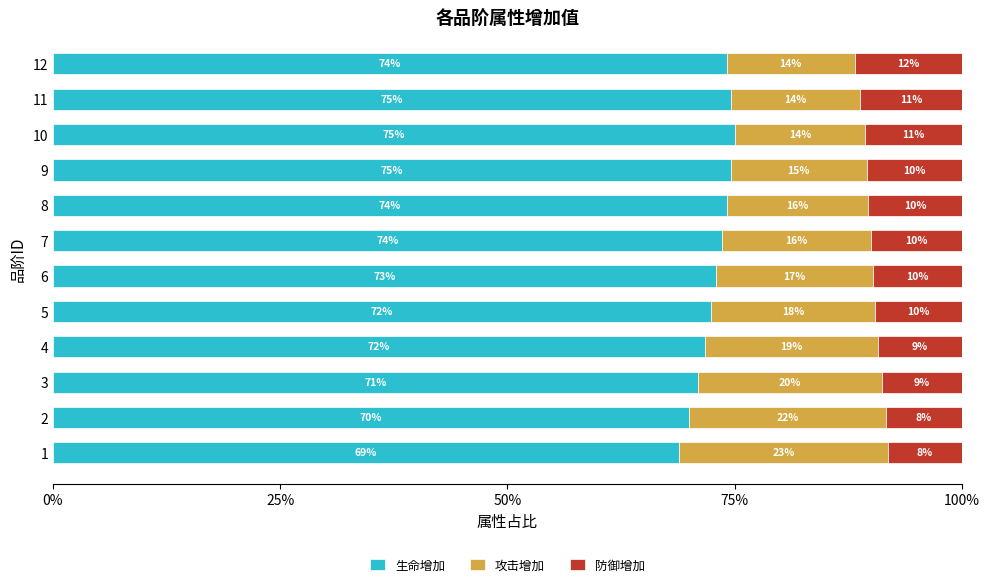

What is the difference between the maximum and minimum values in the 生命增加 series?

6.1